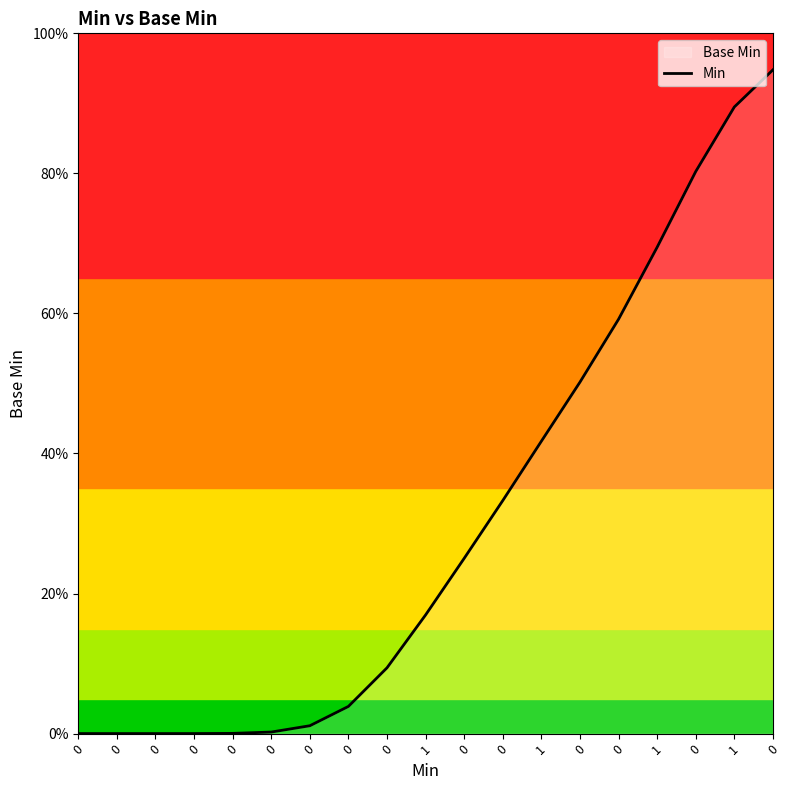

Is it true that the value at 0 is 0.8?

True